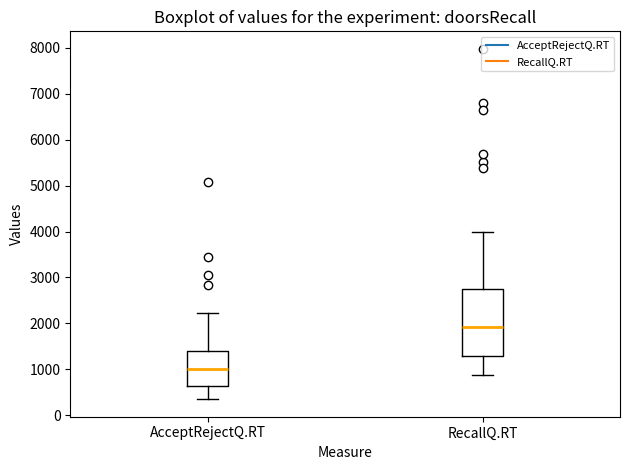

Comparing the boxes themselves (not the whiskers), which one is the tallest?

RecallQ.RT